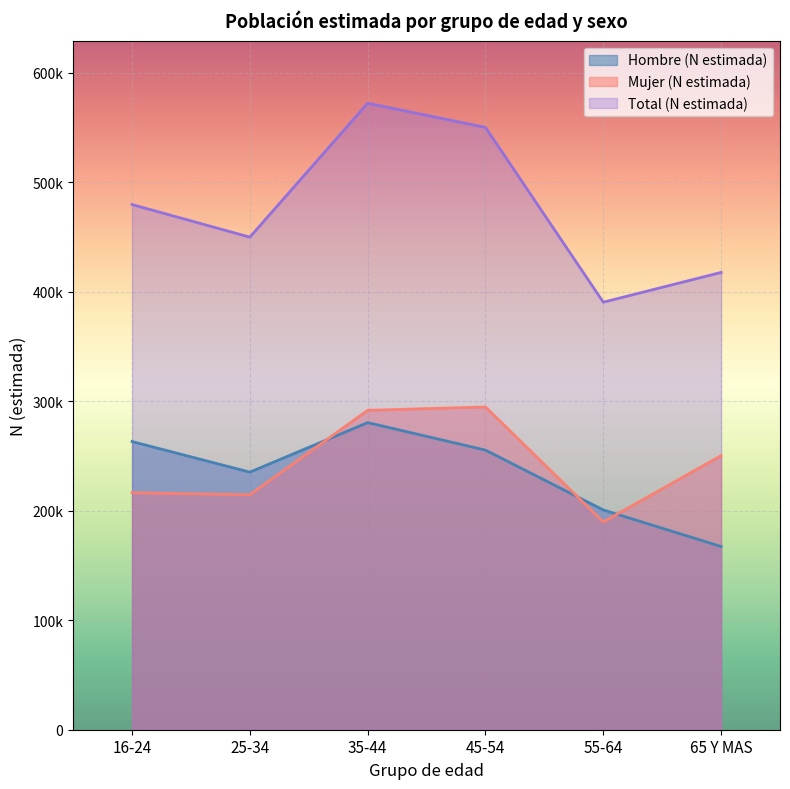

True or false: Mujer (N estimada) and Total (N estimada) intersect in this chart.

False